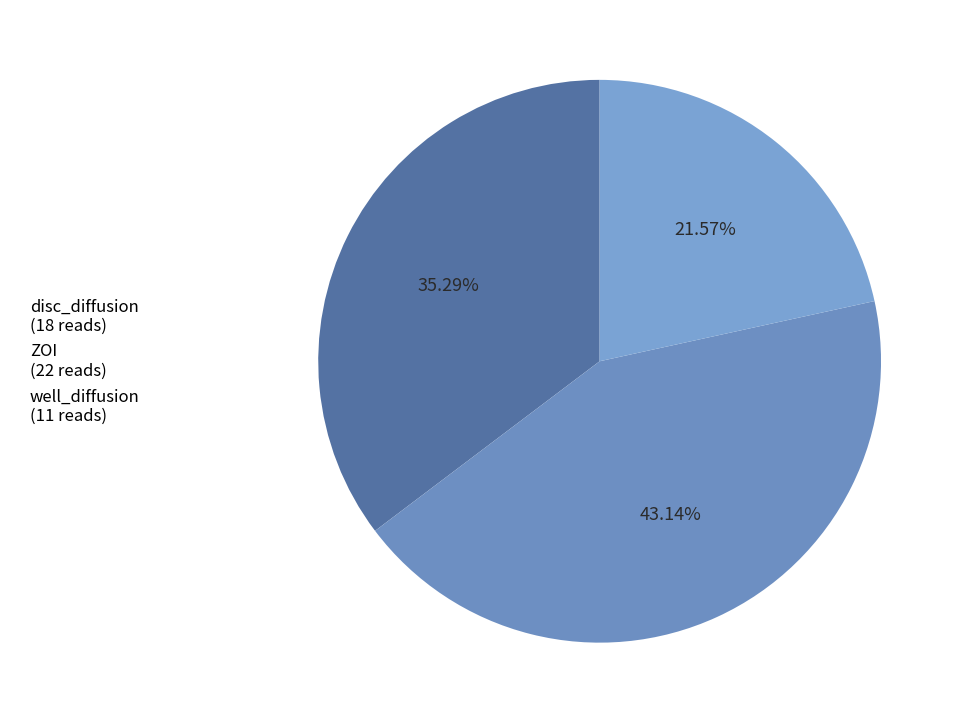

What is the change in value from ZOI to well_diffusion?

-11